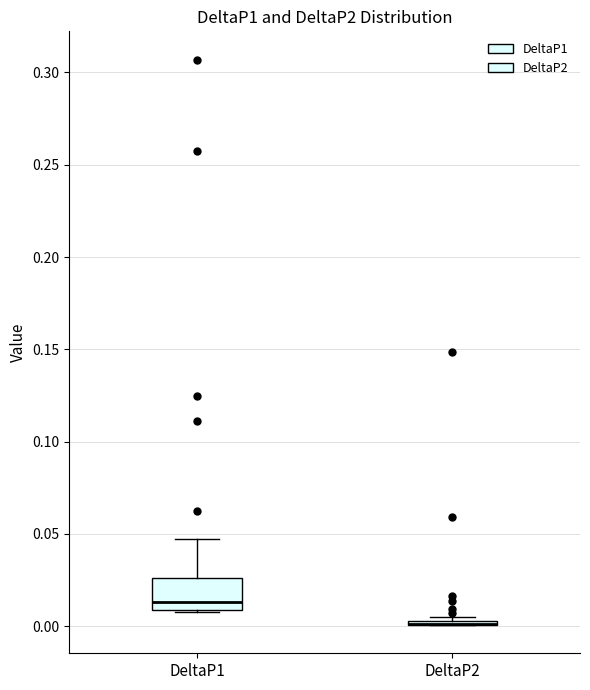

Where does the upper whisker of the box for DeltaP1 end on the y-axis? The values are not printed on the chart, so give them approximately, as read against the axis.

0.045